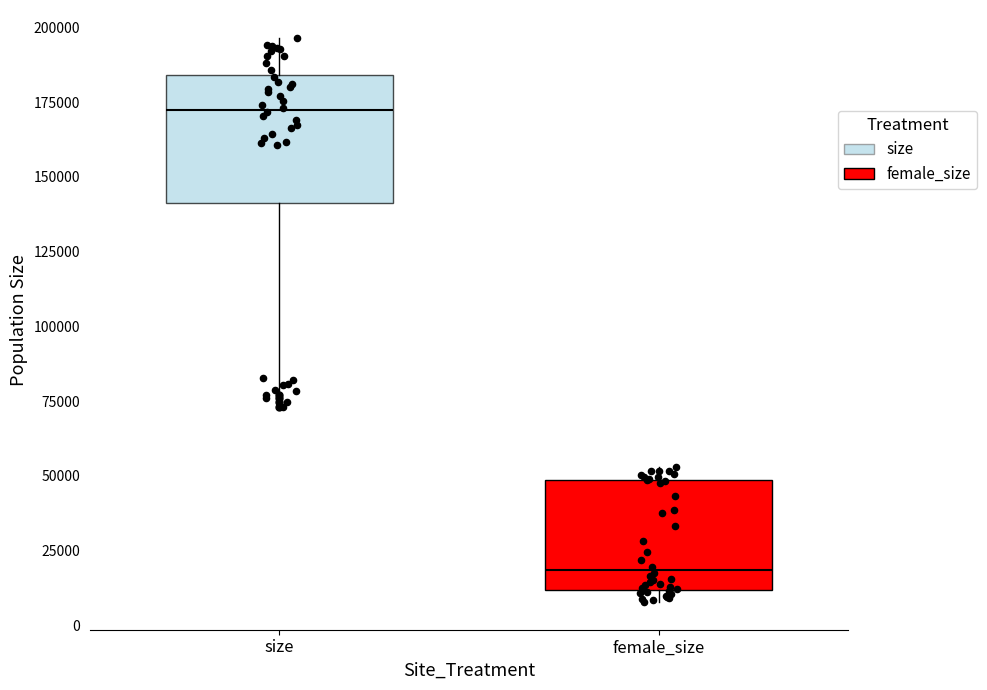

Where does the median line of the box for size sit on the y-axis? The values are not printed on the chart, so give them approximately, as read against the axis.

170000